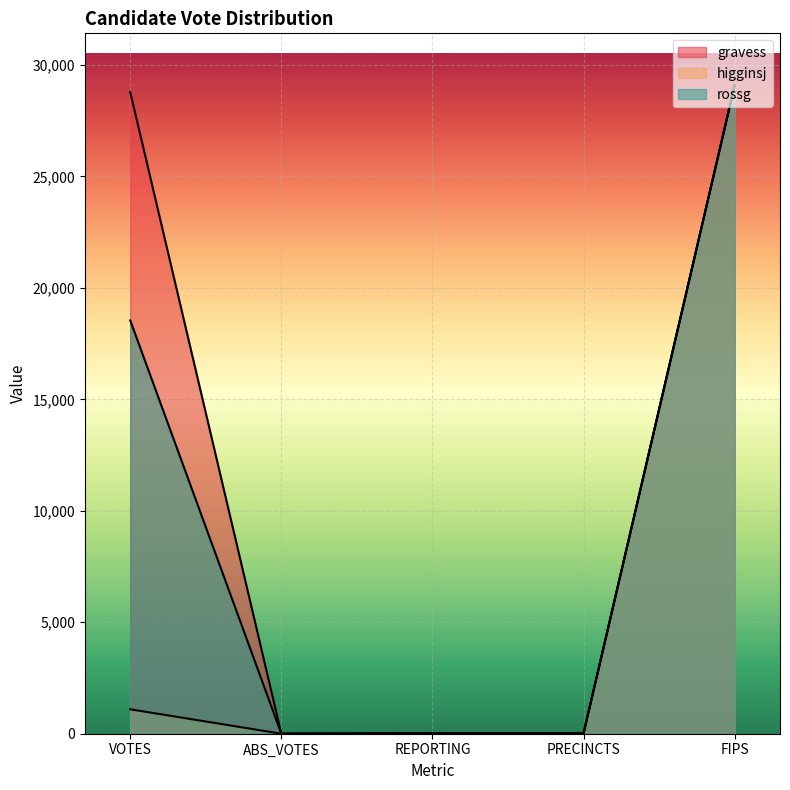

What are all the series names shown in the legend?

gravess, higginsj, rossg